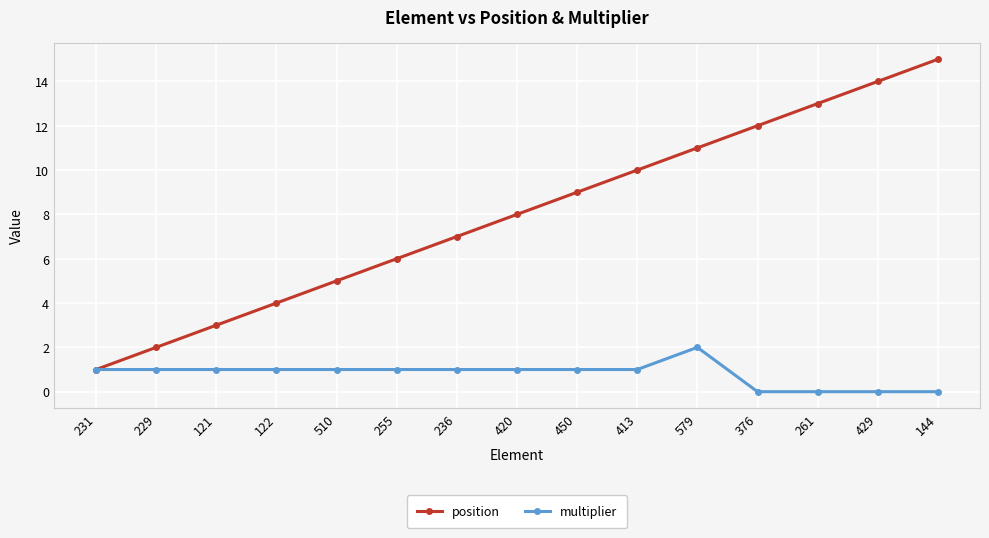

Does the chart have visible grid lines?

Yes